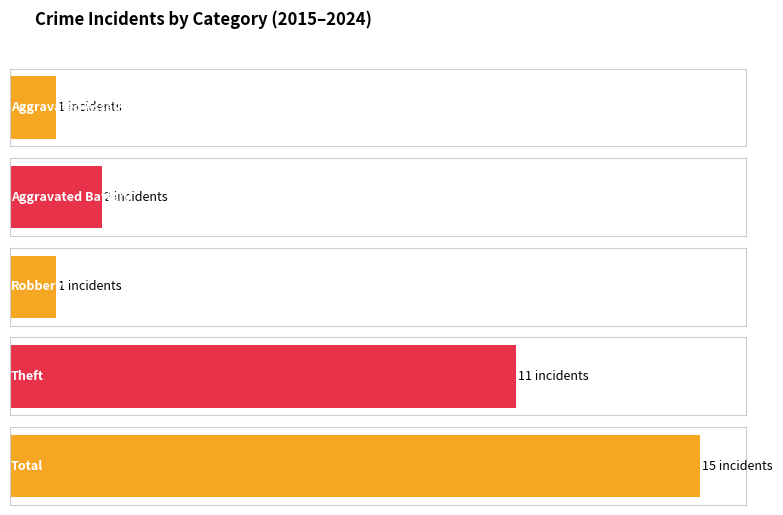

Read the 2018 value at Aggravated Battery.

2